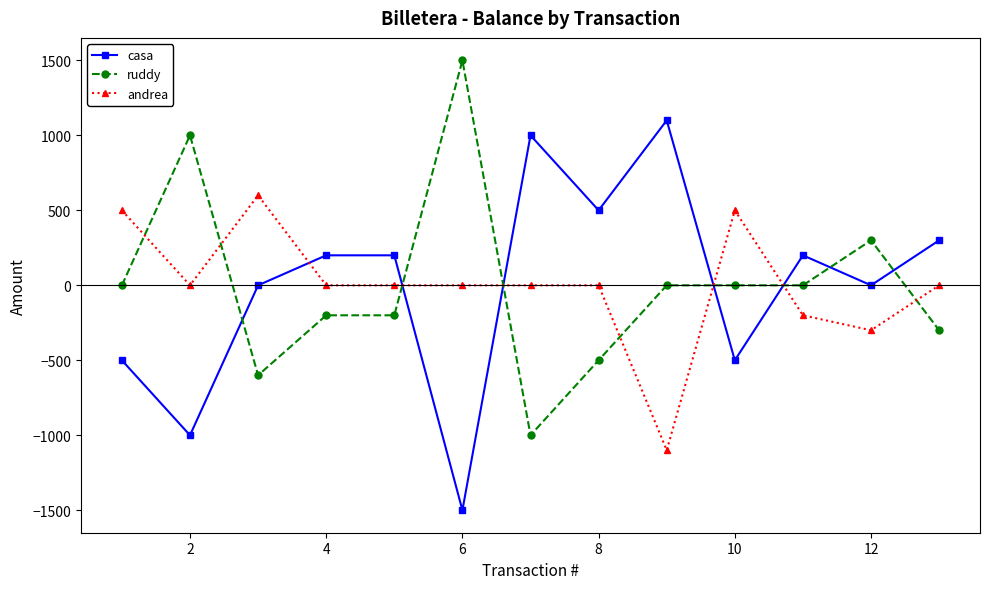

Rank the series by their maximum value, from highest to lowest.

ruddy, casa, andrea